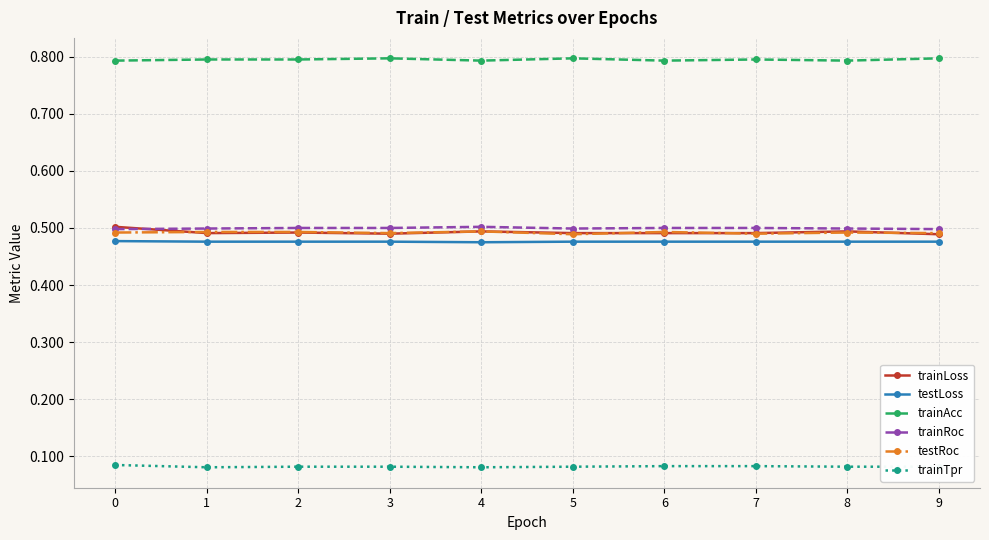

True or false: trainTpr and trainLoss intersect in this chart.

False